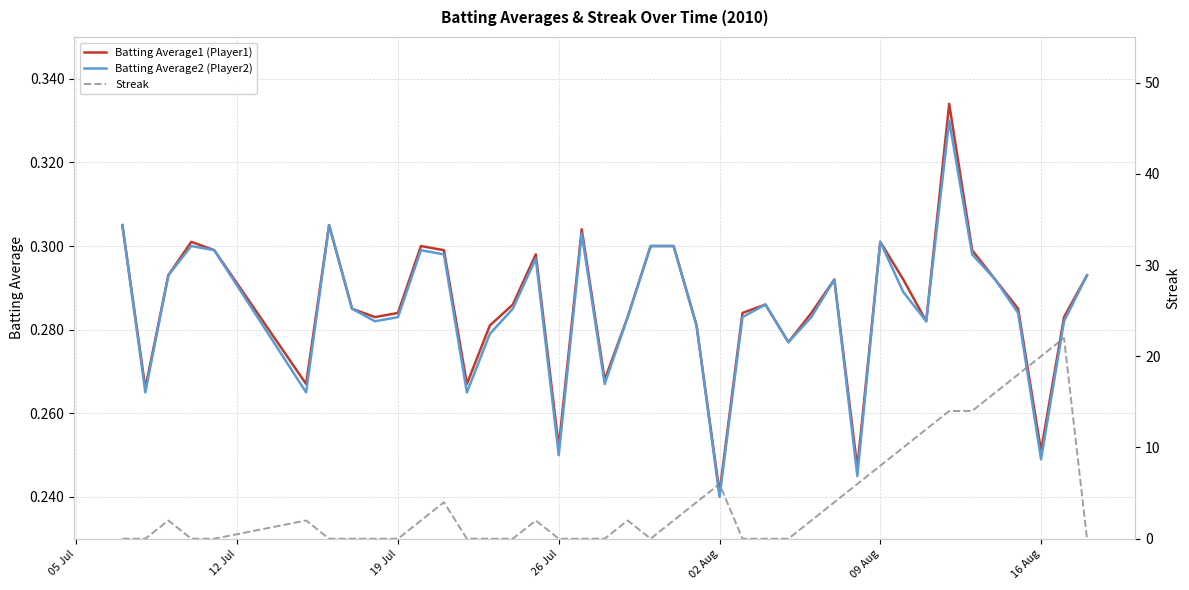

Does the chart have visible grid lines?

Yes